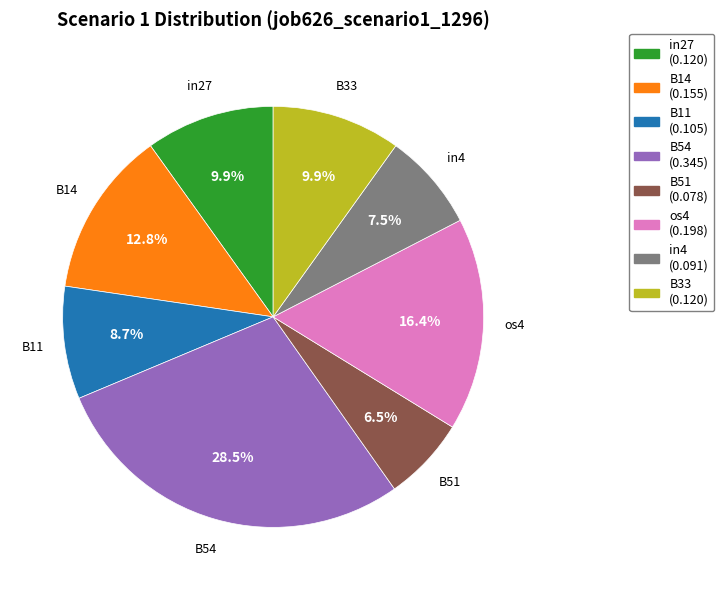

Is there a majority slice in this chart?

No